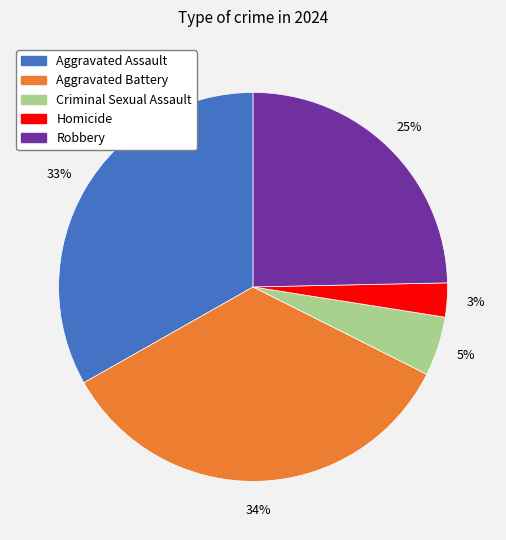

Which category has the smallest portion of the pie?

Homicide